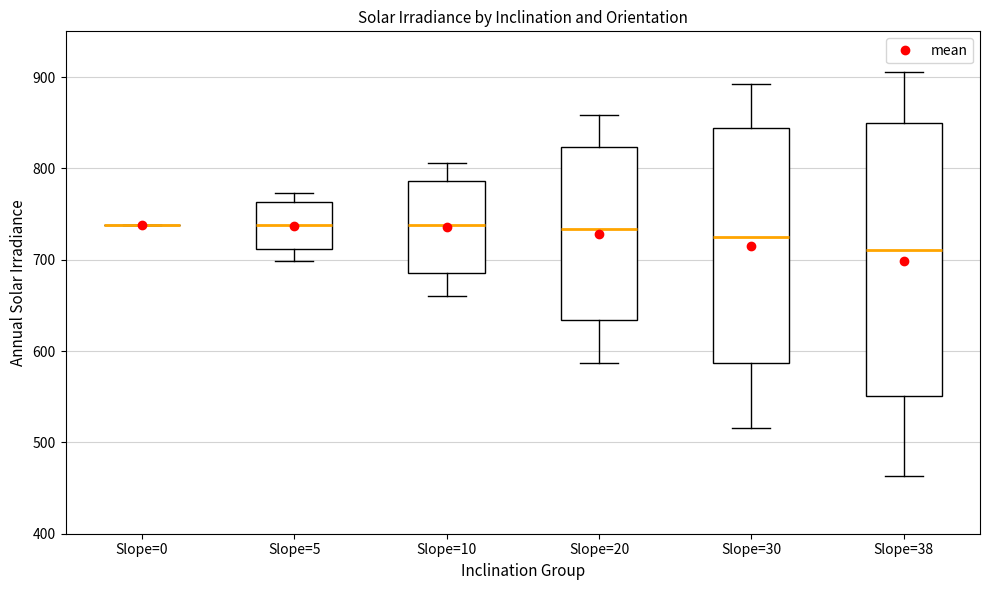

Comparing the boxes themselves (not the whiskers), which one is the tallest?

Slope=38